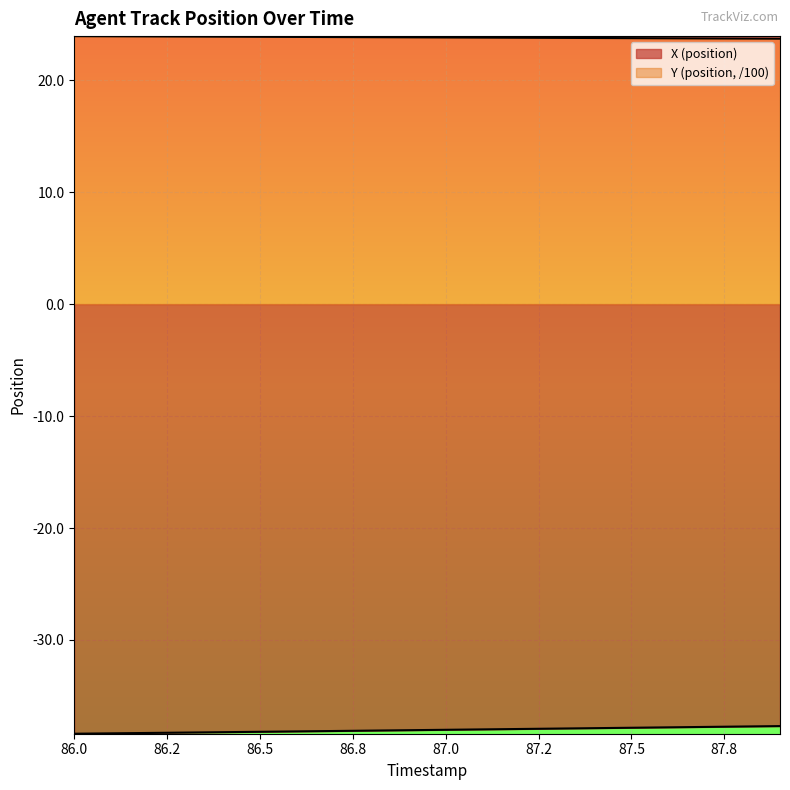

Is it true that X (position) equals -25.9 at 86.7?

False